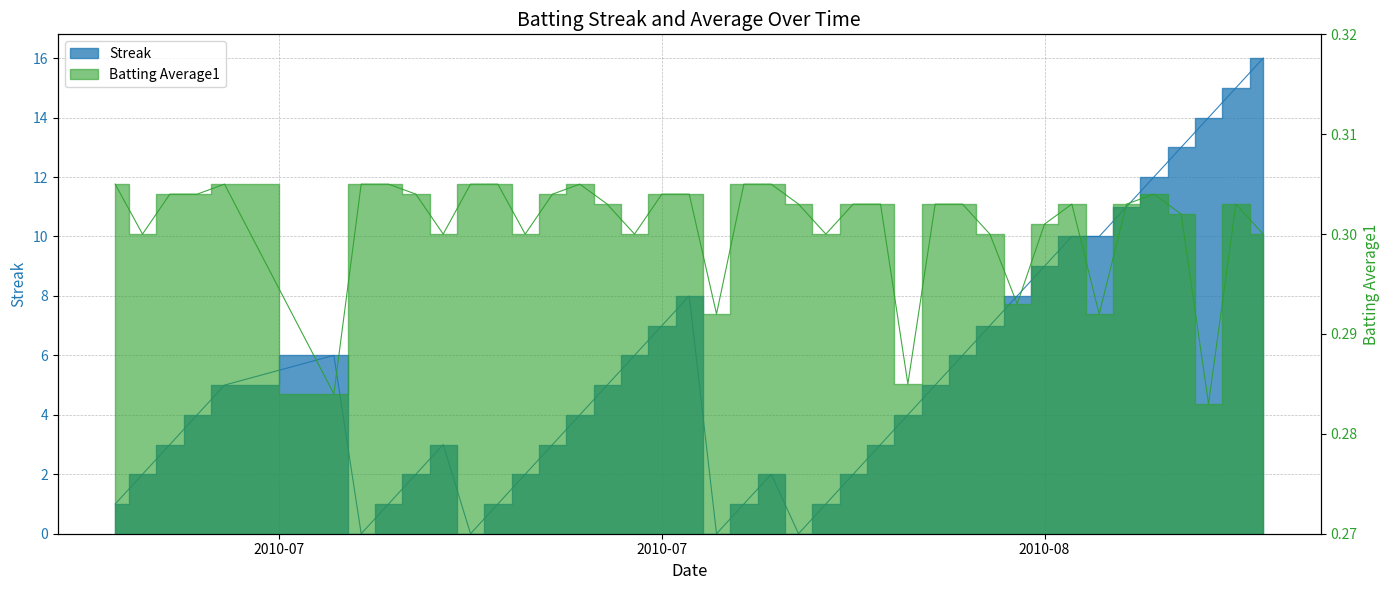

What are all the series names shown in the legend?

Streak, Batting Average1